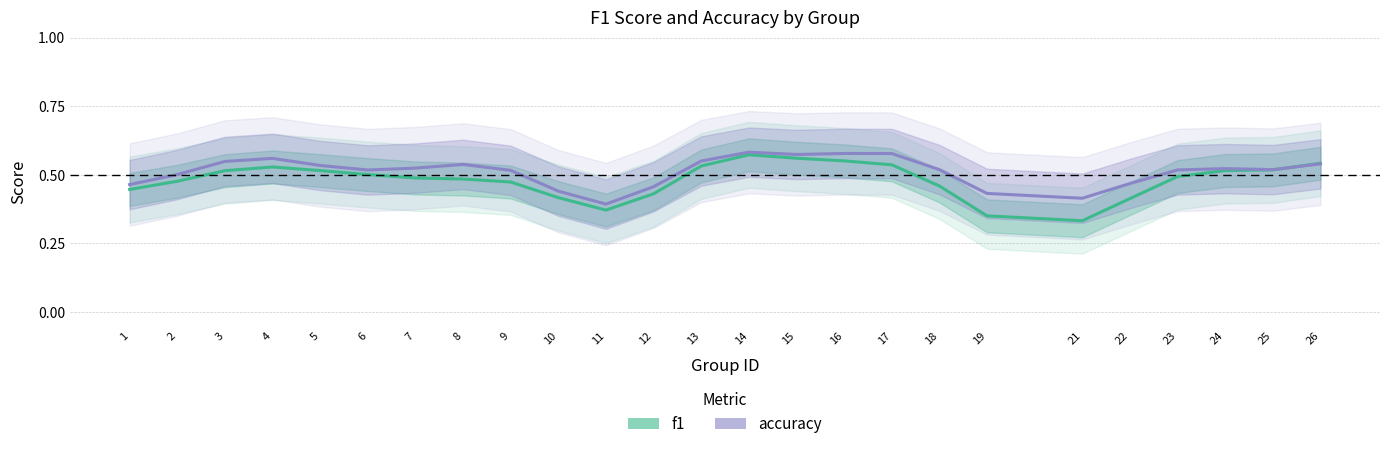

Which series ends up on top after the final intersection of f1 and accuracy?

f1